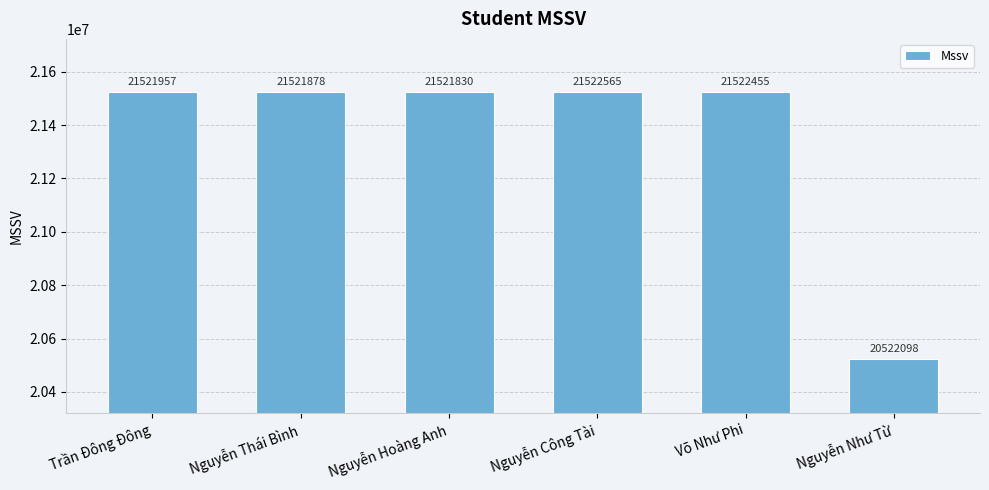

The chart shows a value of 21521957 at Trần Đông Đông. True or false?

True